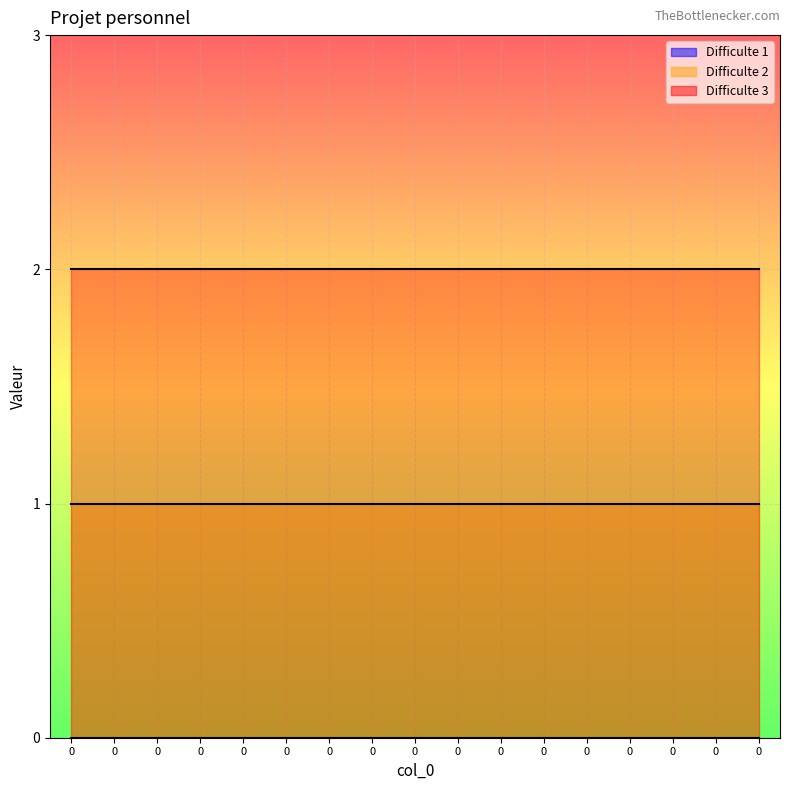

The value of Difficulte 1 at 0 is 0. True or false?

True